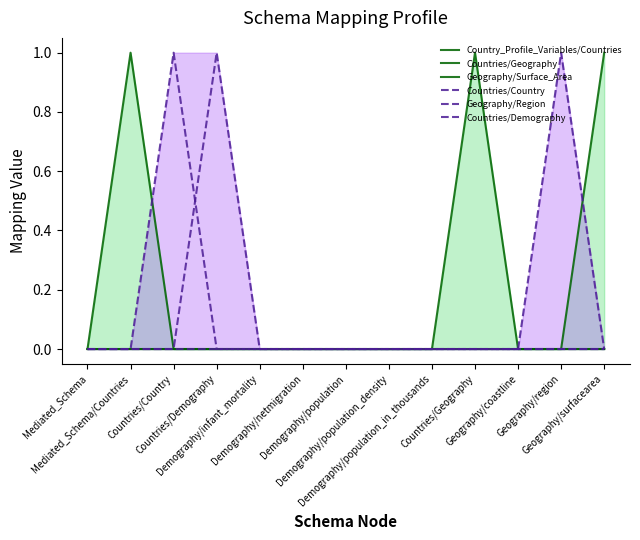

Which category has the highest value in the Geography/Surface_Area series?

Geography/surfacearea